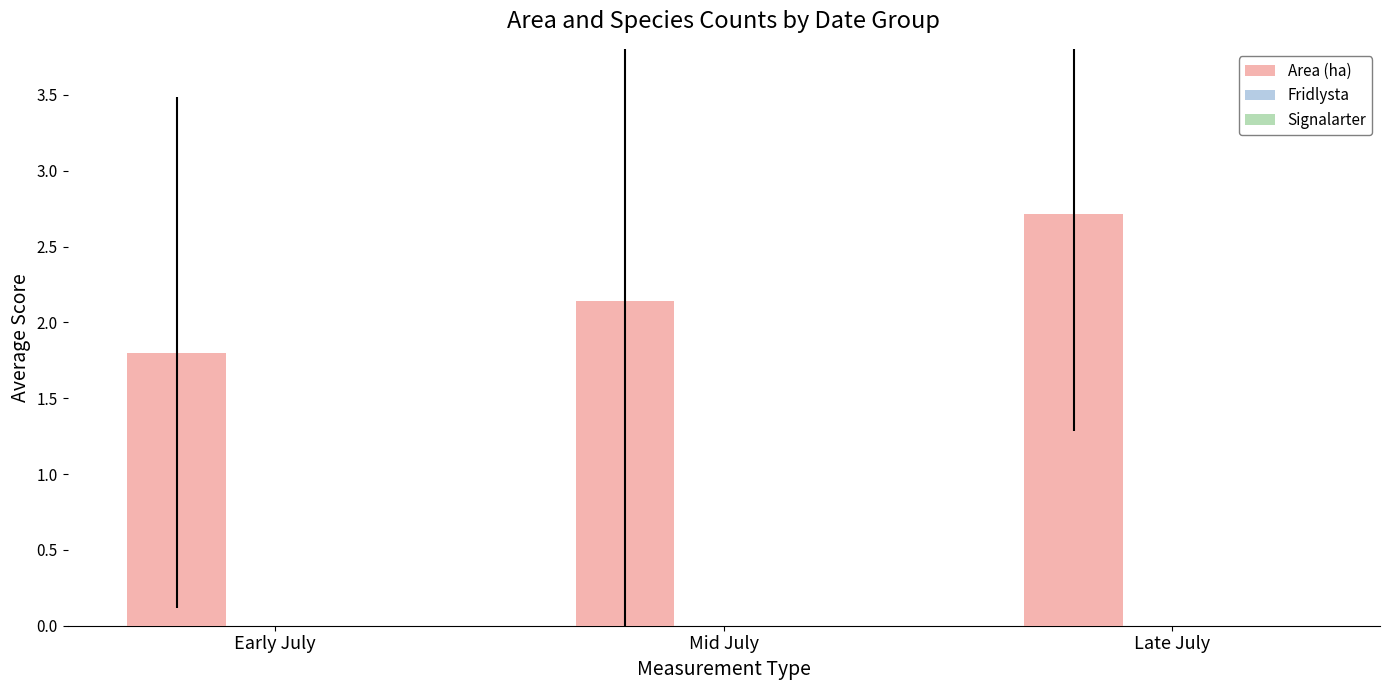

Does the chart contain stacked bars?

No